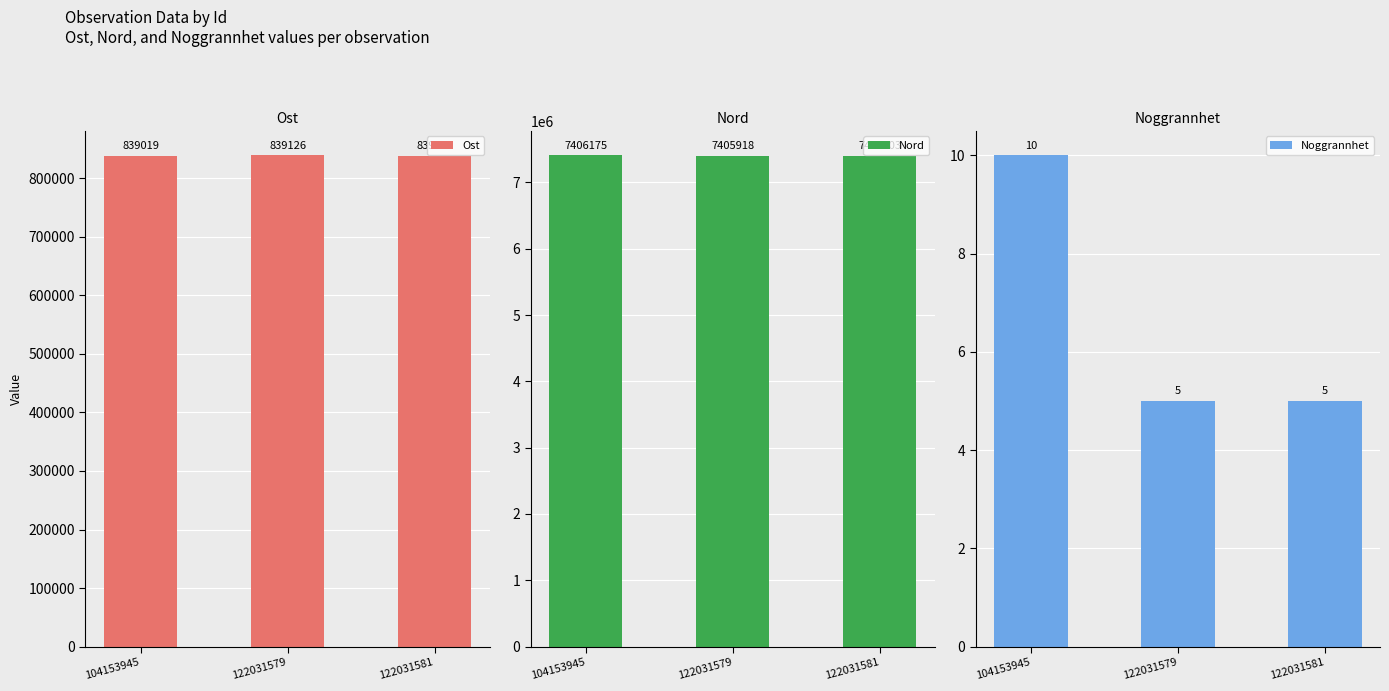

Rank the categories by Nord value from lowest to highest.

122031581, 122031579, 104153945